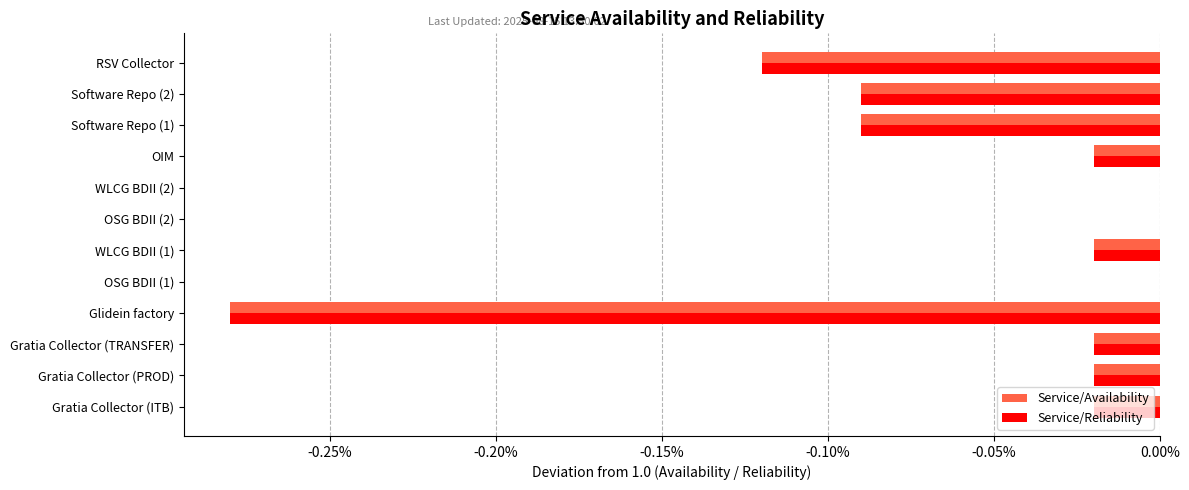

How many bars are there in each group?

2